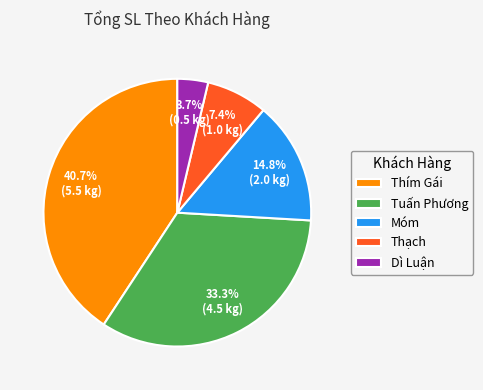

What percentage is the Thạch slice, to the nearest percent?

7%